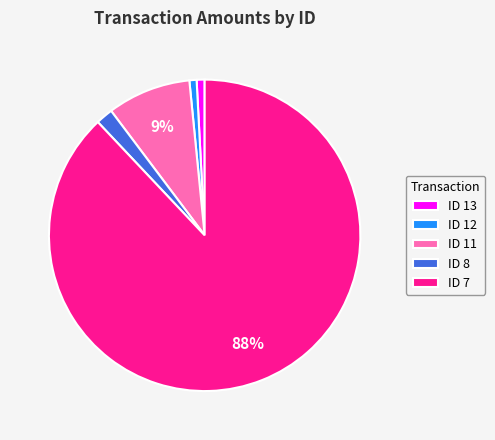

Between ID 11 and ID 7, which is larger?

ID 7